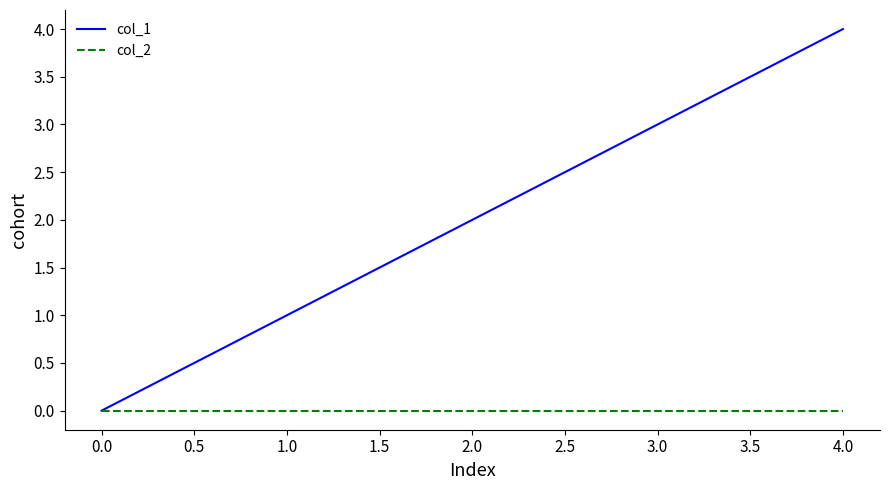

At which category is the sum across all series the highest?

4.0